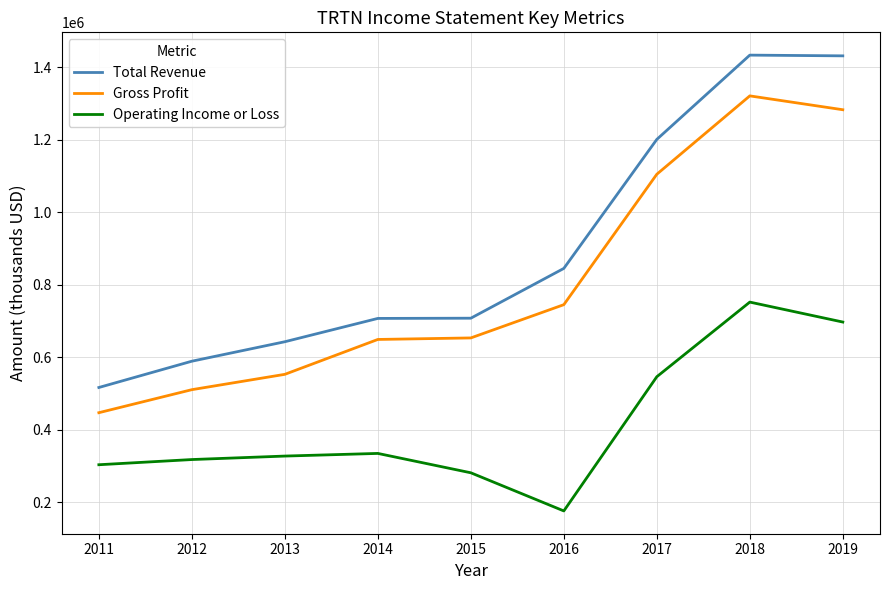

What is the approximate value of Operating Income or Loss at 2016, to the nearest 10?

176300